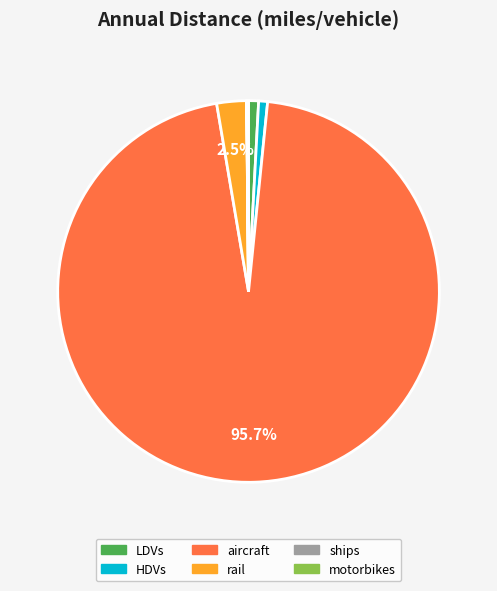

To the nearest percent, what is the difference between the largest and smallest slice percentages?

96%